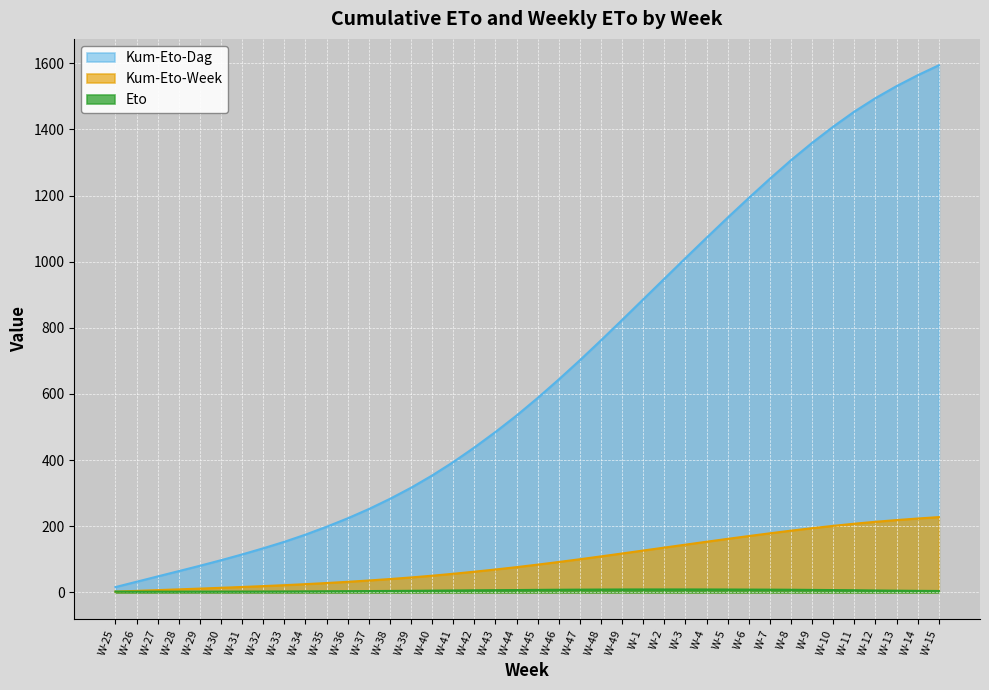

At which label is Kum-Eto-Week closest to 805?

W-49